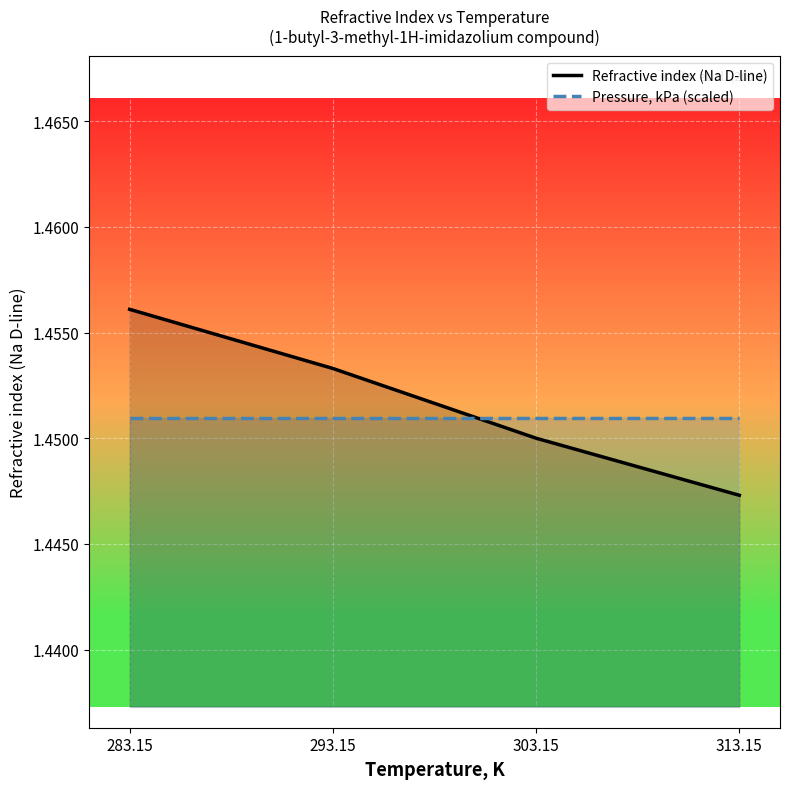

At which category is the sum across all series the highest?

283.15